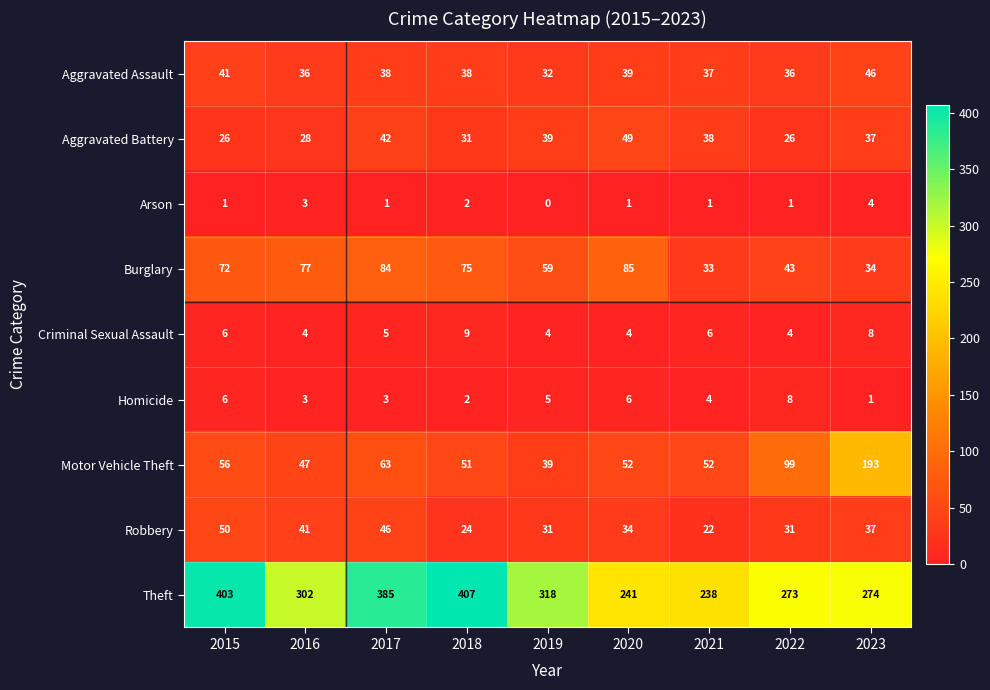

At which label is Motor Vehicle Theft closest to 116?

2022